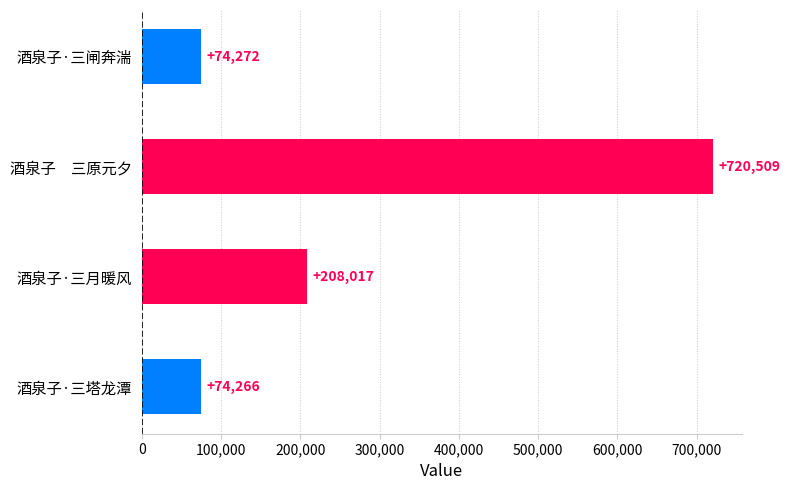

What is the value of the 4th bar from the top?

74266